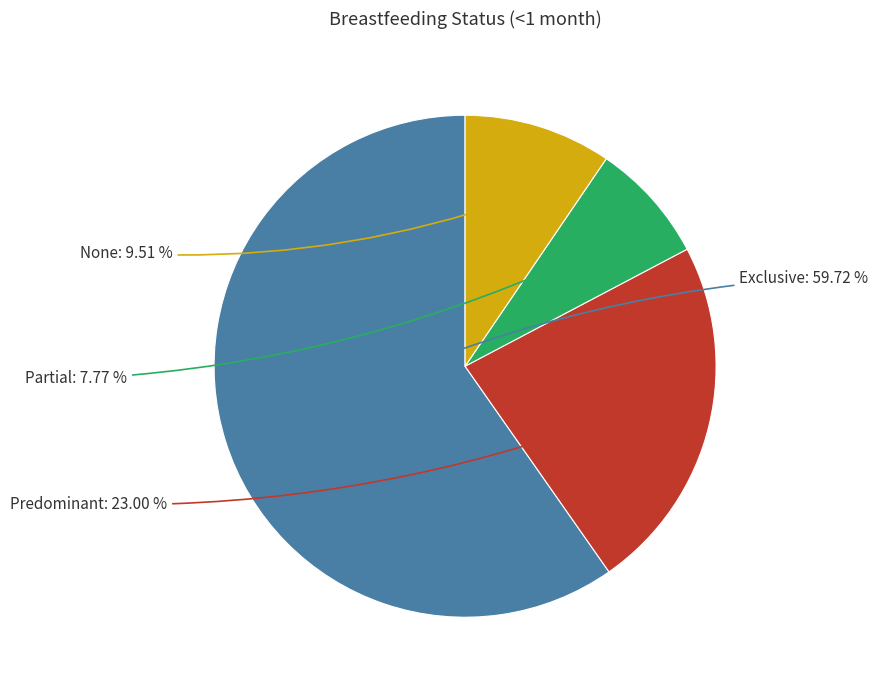

What is the majority slice?

Exclusive